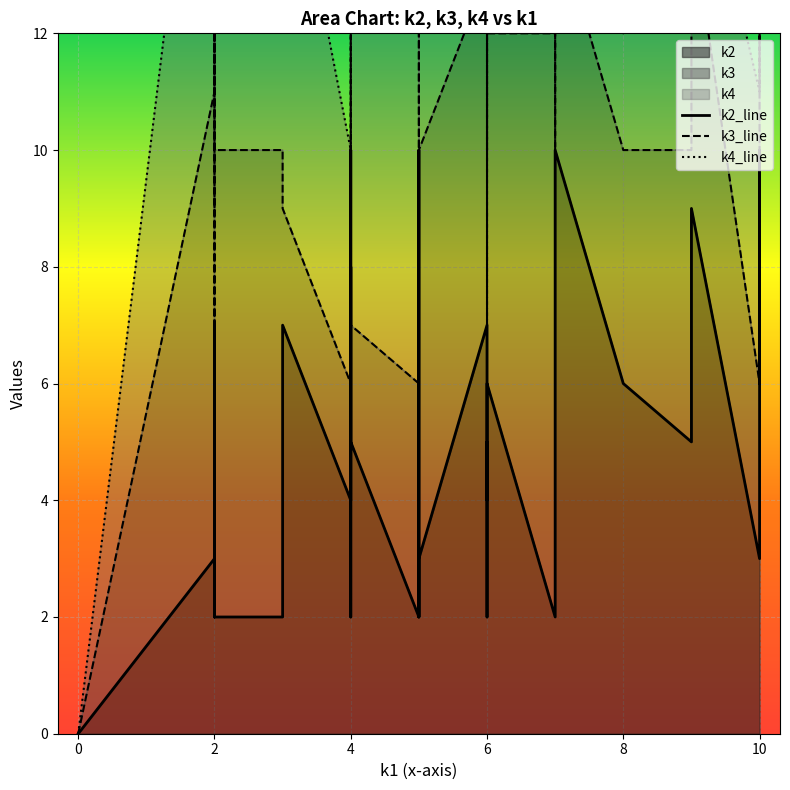

Which has a higher value, 6 or 10?

10